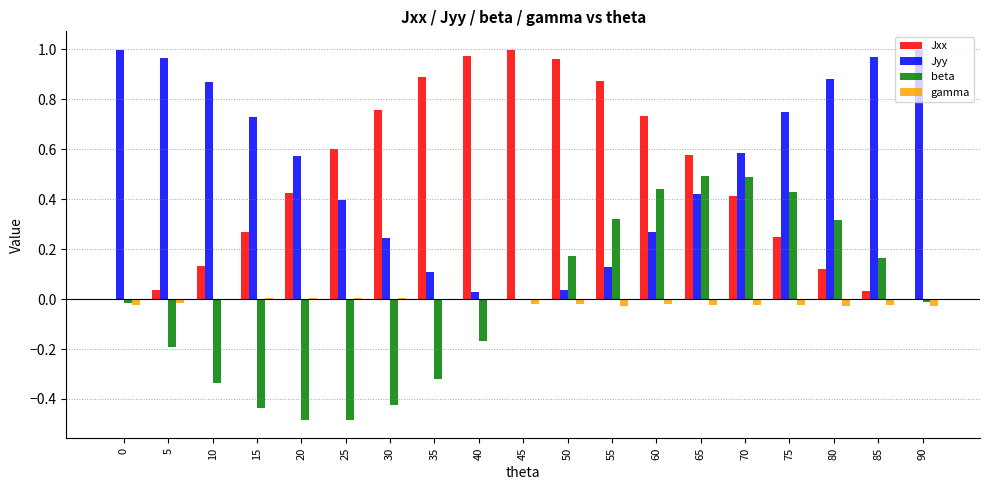

Between 15 and 70, which series saw the biggest shift?

beta